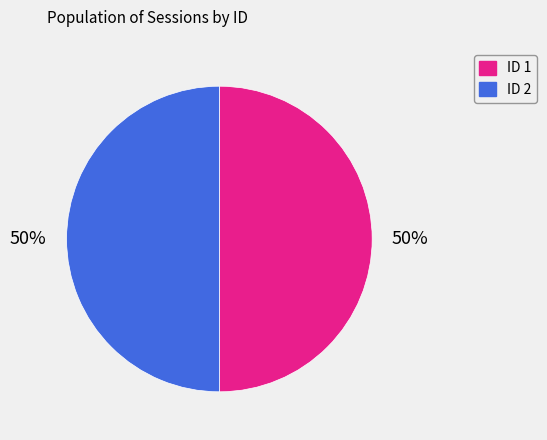

To the nearest percent, what is the average slice percentage?

50%